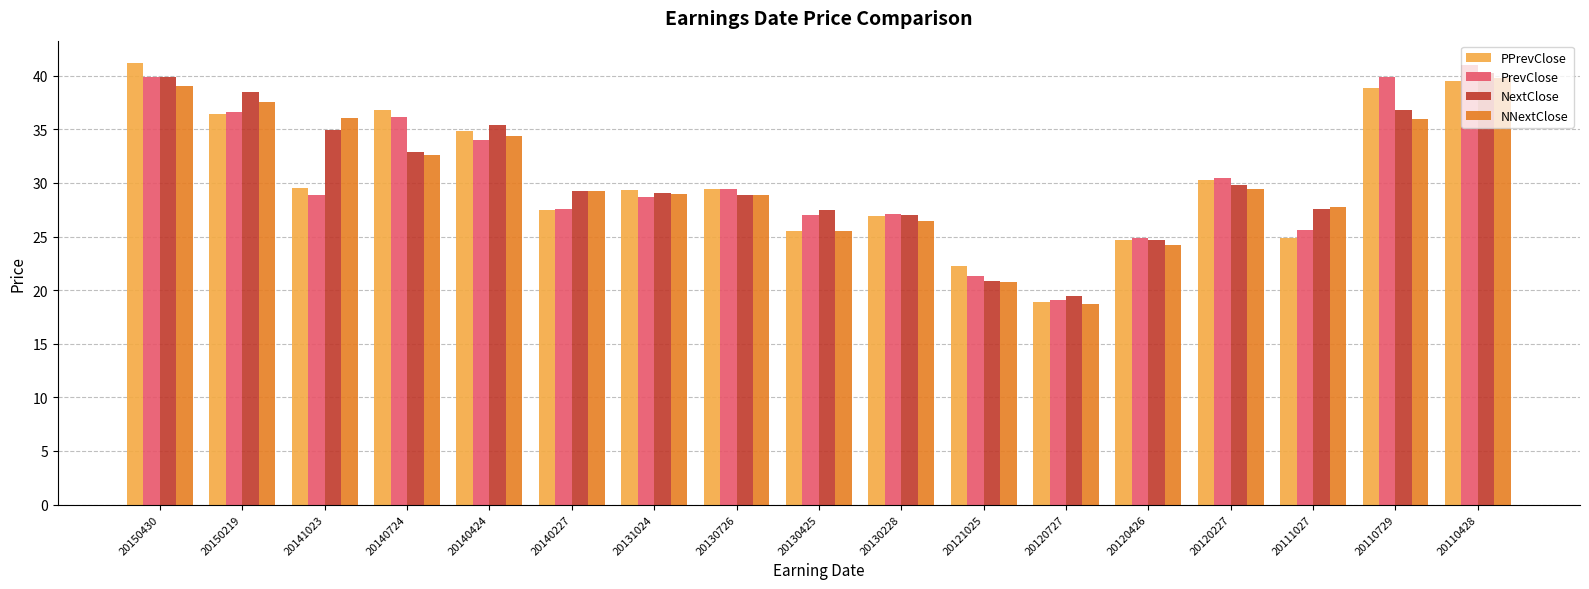

What is the spread (max minus min) of values at 20110729?

4.0